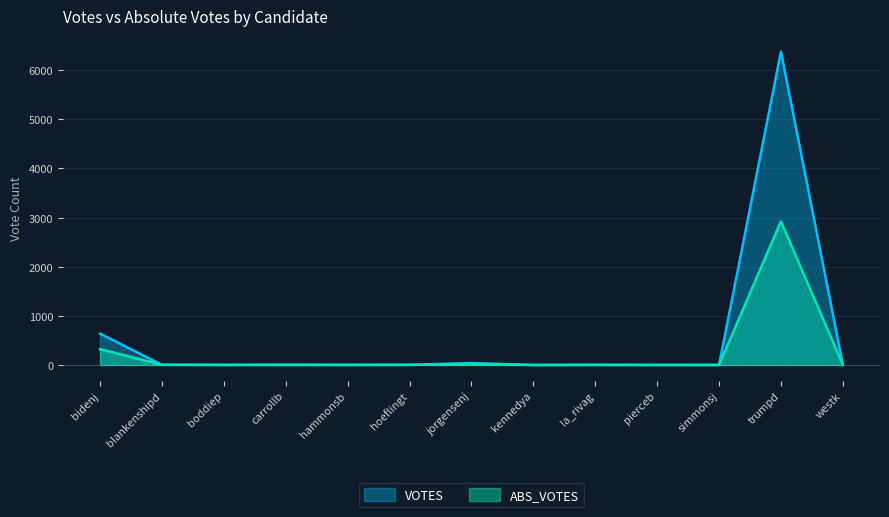

What is the maximum value for ABS_VOTES?

2925